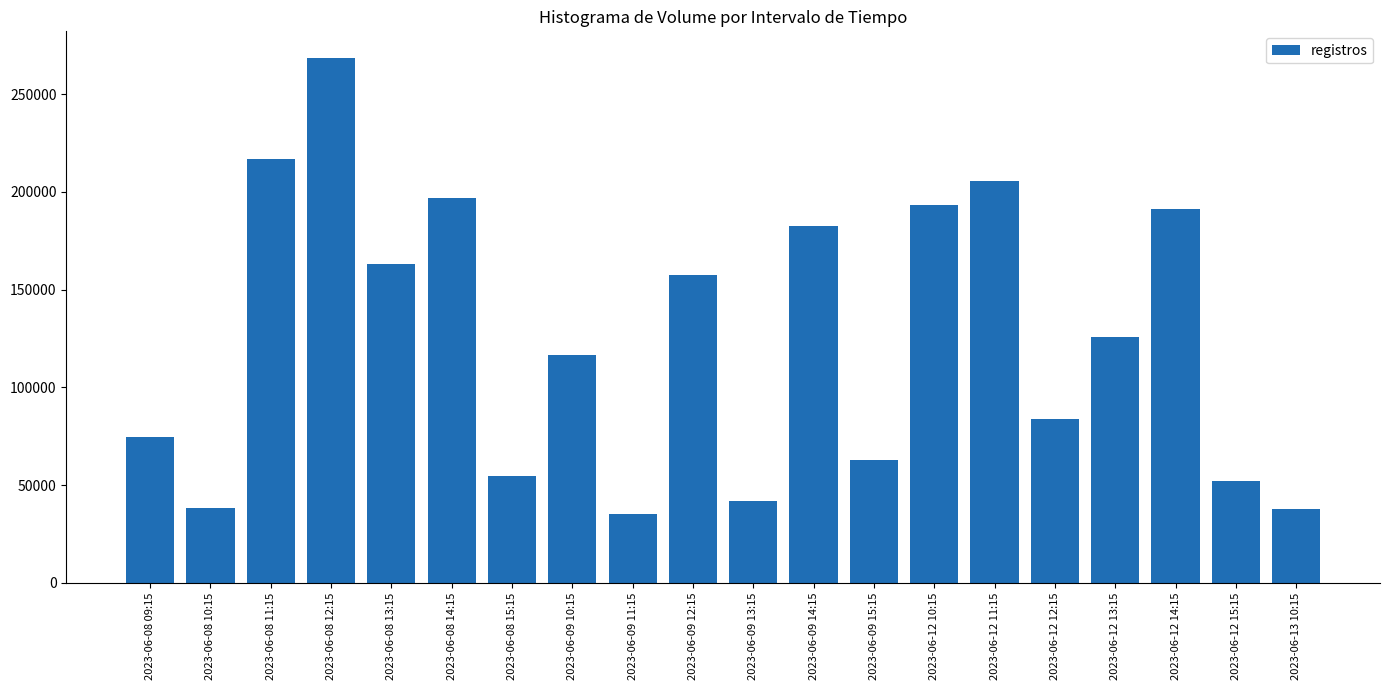

How many categories are shown in the chart?

20